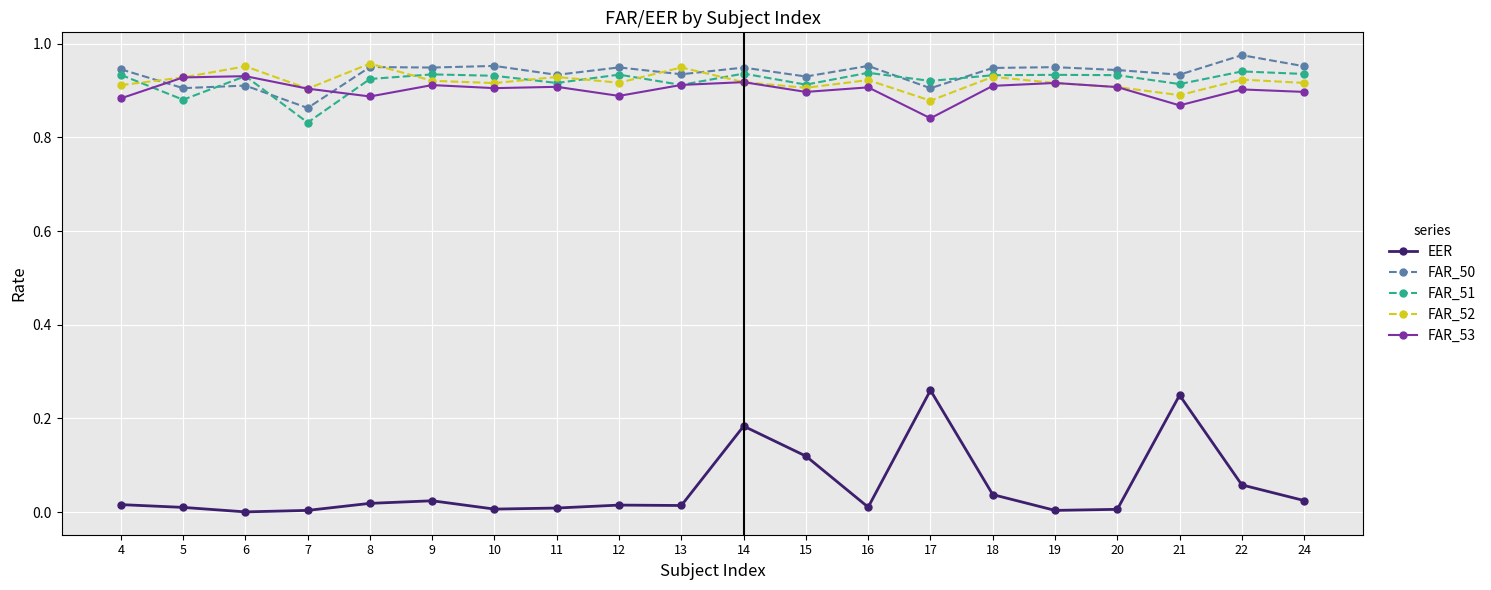

The value of FAR_50 at 5 is 1.4. True or false?

False